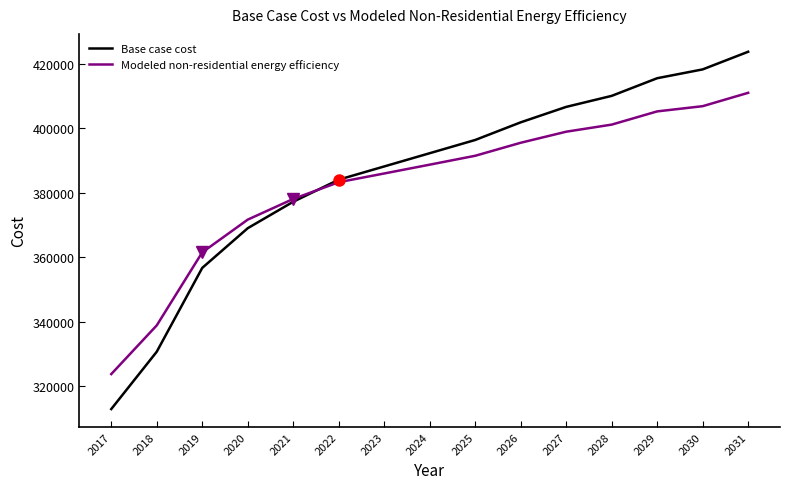

Rank the series by their maximum value, from lowest to highest.

Modeled non-residential energy efficiency, Base case cost